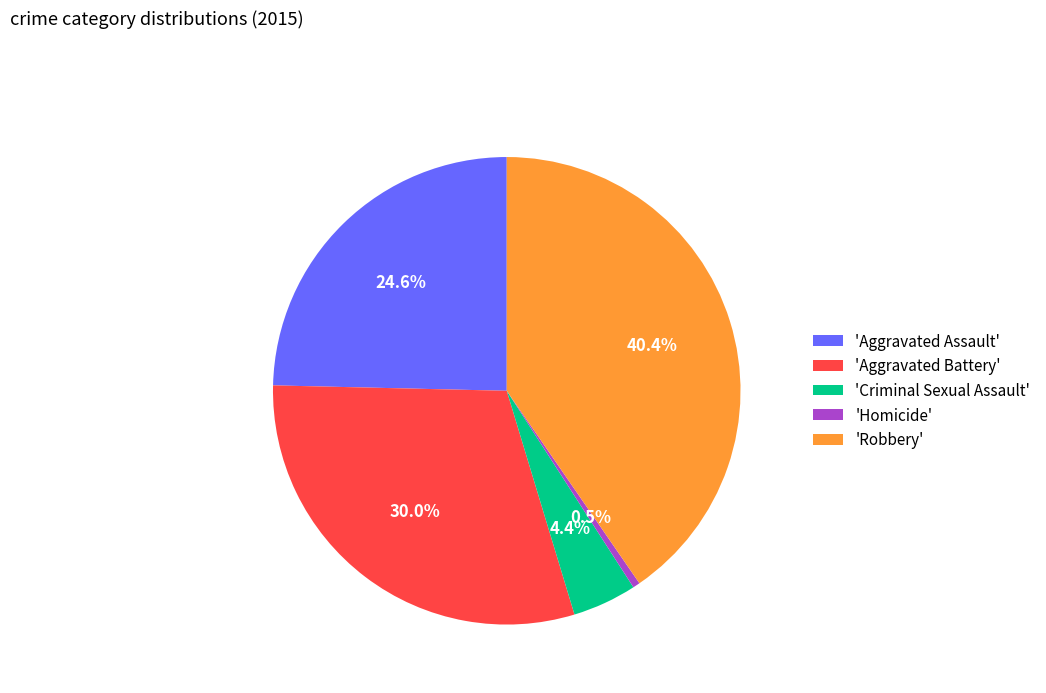

Rank the categories by value from highest to lowest.

'Robbery', 'Aggravated Battery', 'Aggravated Assault', 'Criminal Sexual Assault', 'Homicide'